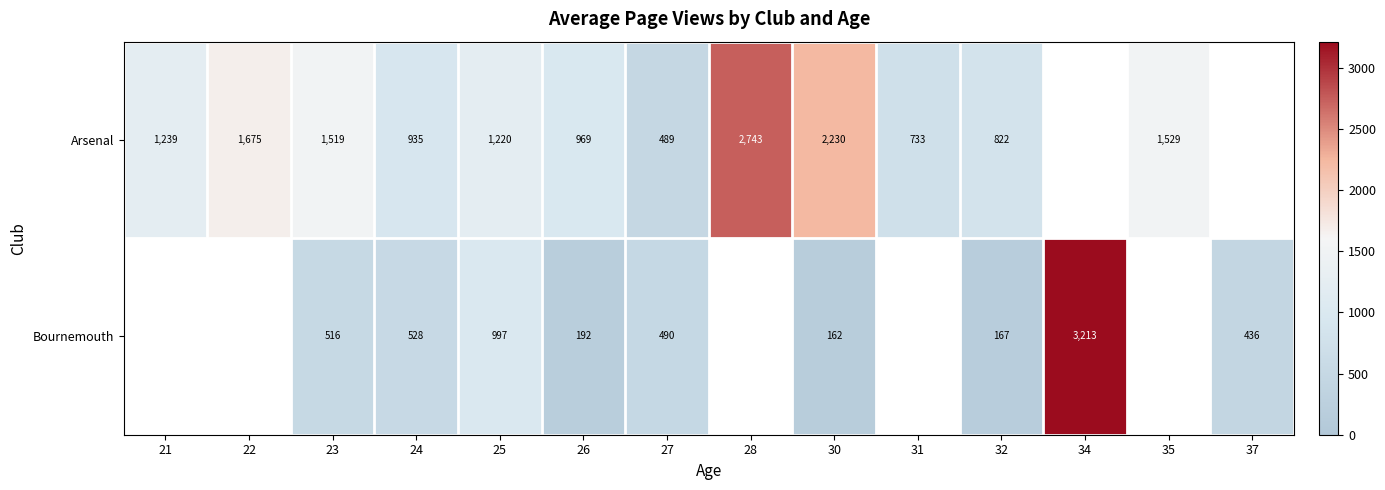

What is the sum of the Arsenal values at 24 and 25?

2155